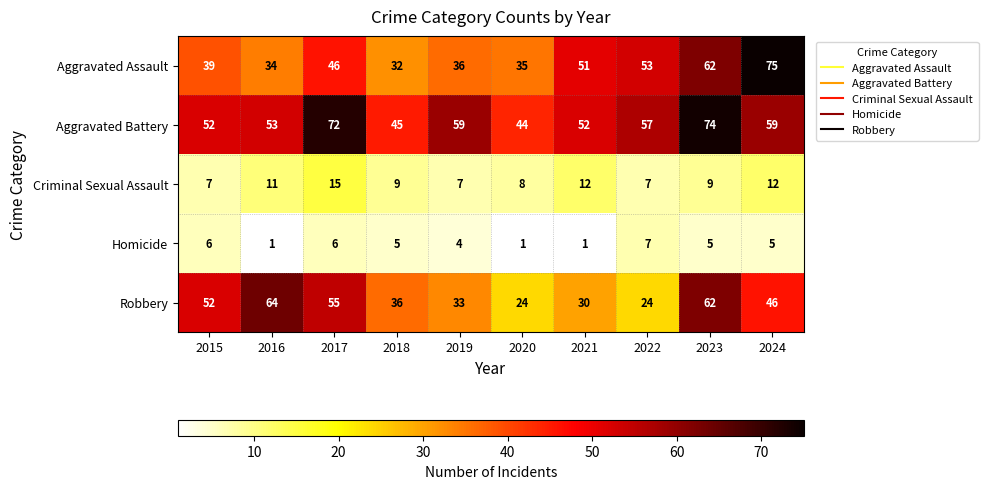

Where is Criminal Sexual Assault nearest to the value 11?

2016